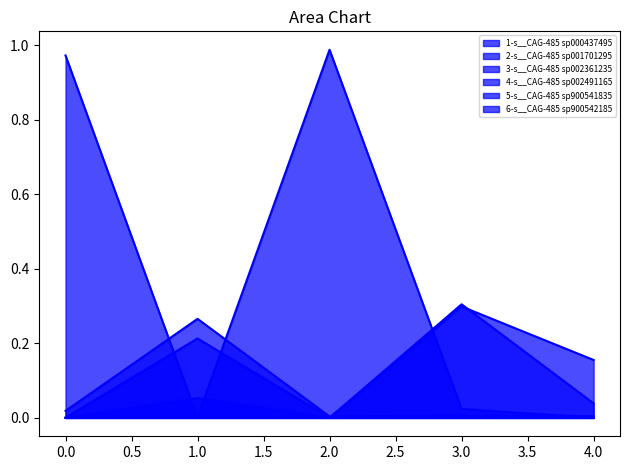

How many data points does each series have?

5